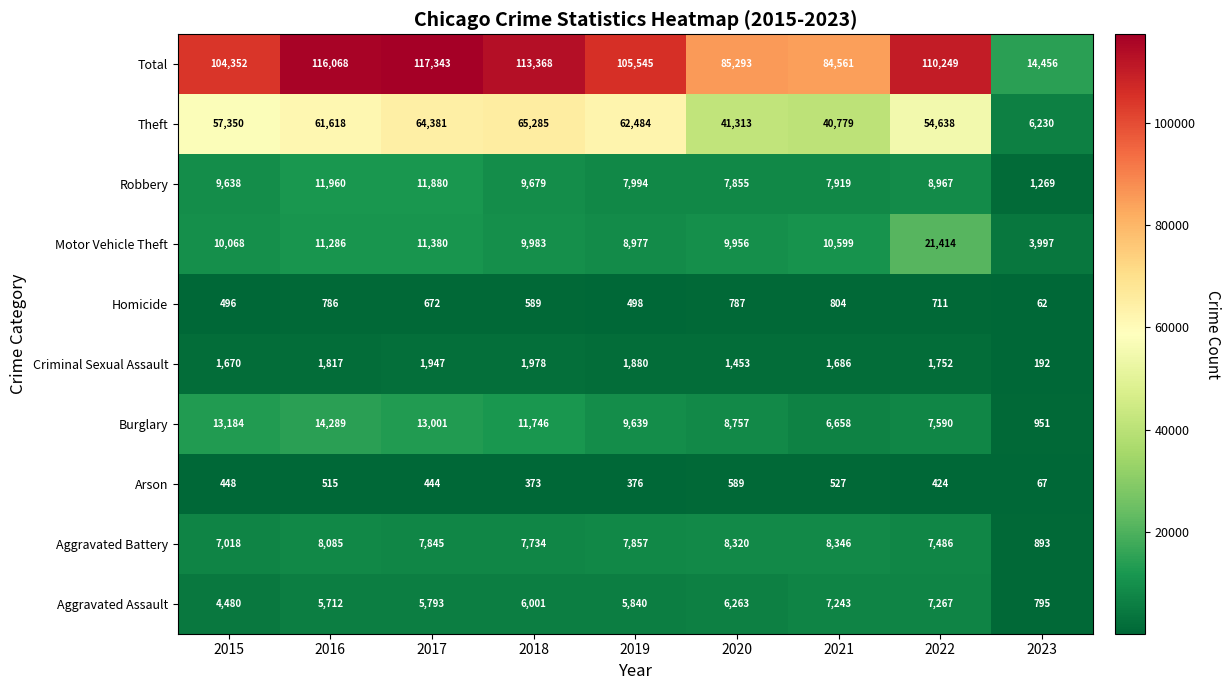

What is the maximum value for Motor Vehicle Theft?

21414